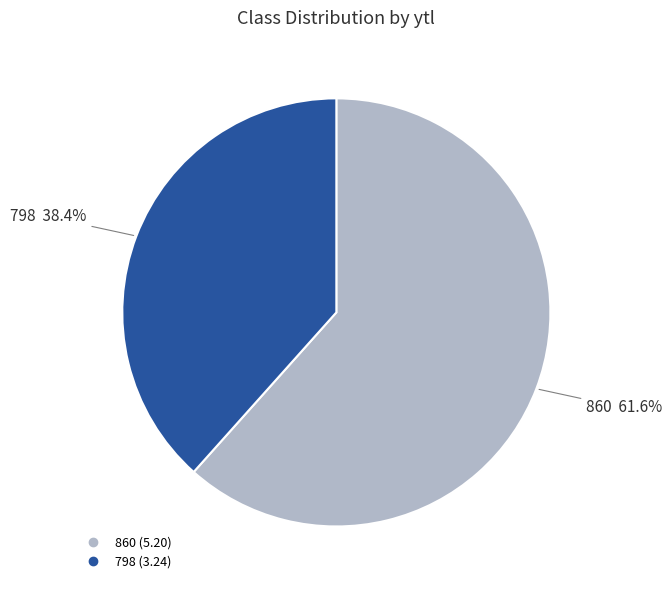

What percentage is NOT represented by 860?

38.4%